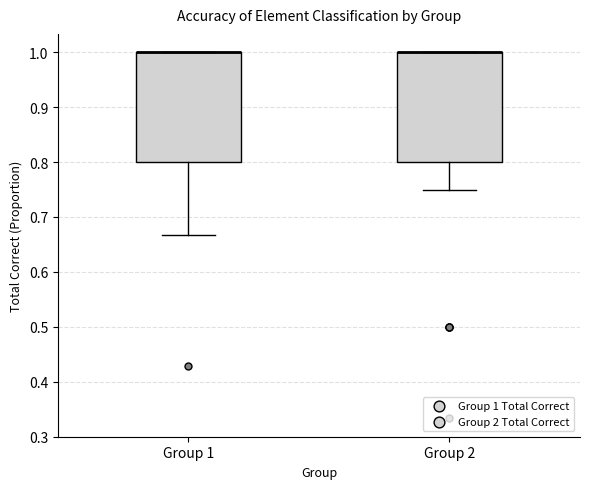

Reading left to right, transcribe this box plot: for each box, give where its median line is, the range the box spans, and where its two whiskers end, as read against the y-axis. The values are not printed on the chart, so give them approximately, as read against the axis.

Group 1: median 1.00 (drawn on the box's upper edge), box 0.80 to 1.00, whiskers 0.67 to 1.00
Group 2: median 1.00 (drawn on the box's upper edge), box 0.80 to 1.00, whiskers 0.75 to 1.00